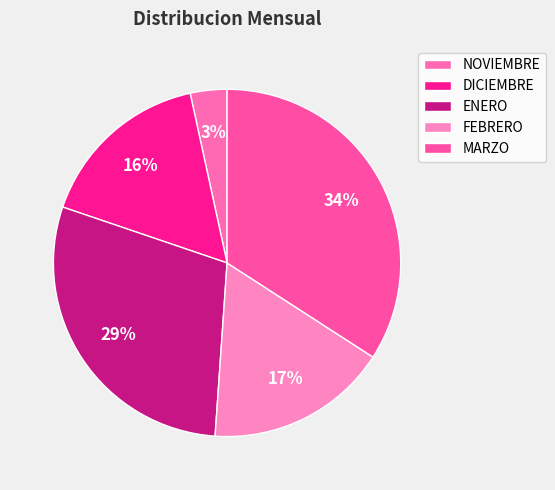

What is the smallest slice in the pie chart?

NOVIEMBRE